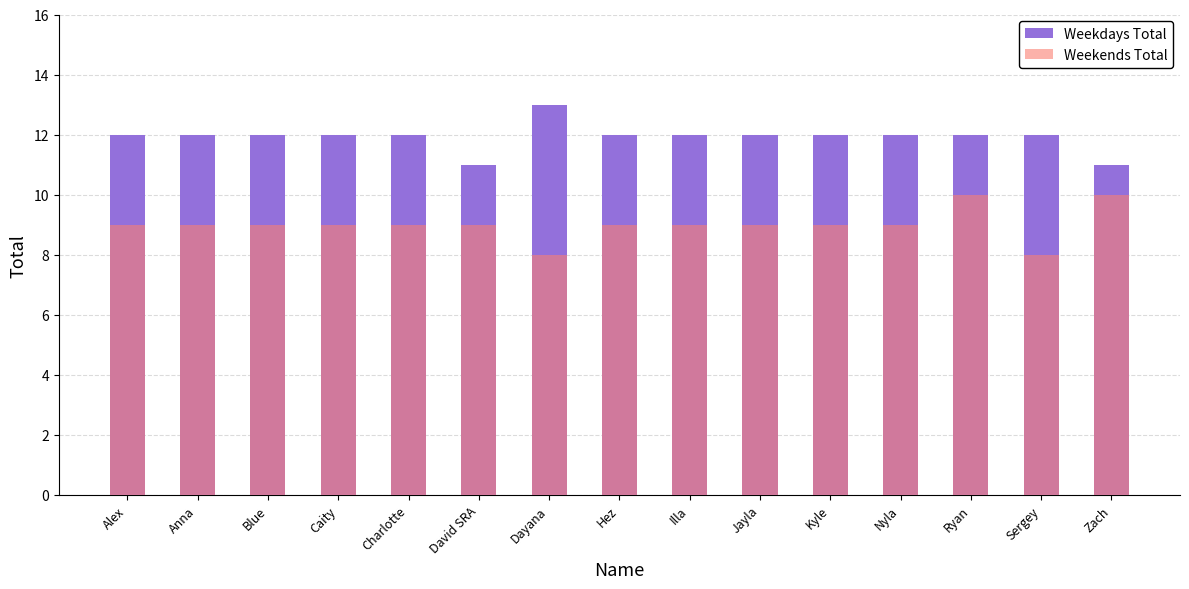

List the labels in order of Weekends Total value, smallest first.

Dayana, Sergey, Alex, Anna, Blue, Caity, Charlotte, David SRA, Hez, Illa, Jayla, Kyle, Nyla, Ryan, Zach